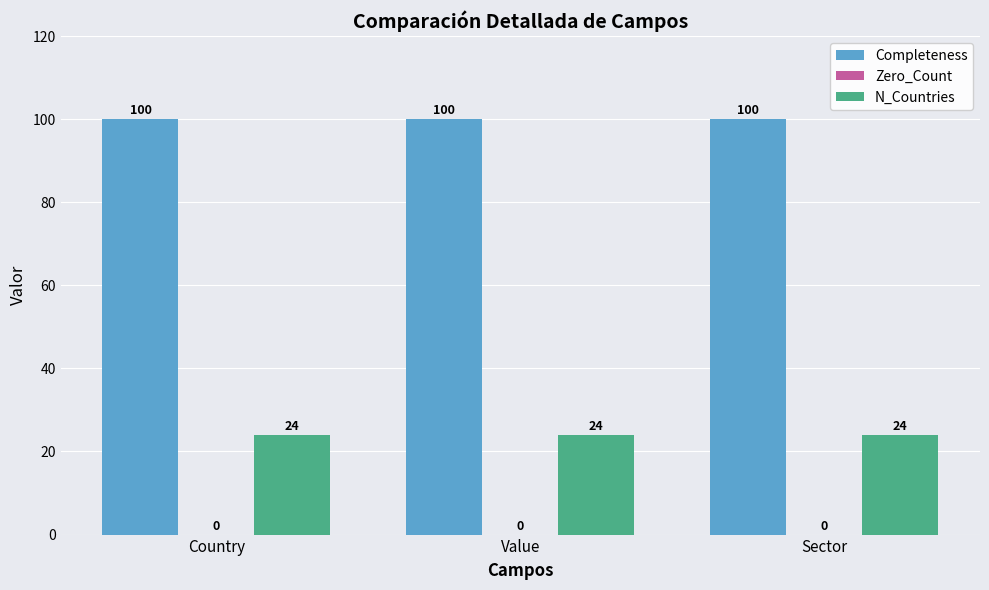

The Completeness series shows 100 at Country. True or false?

True